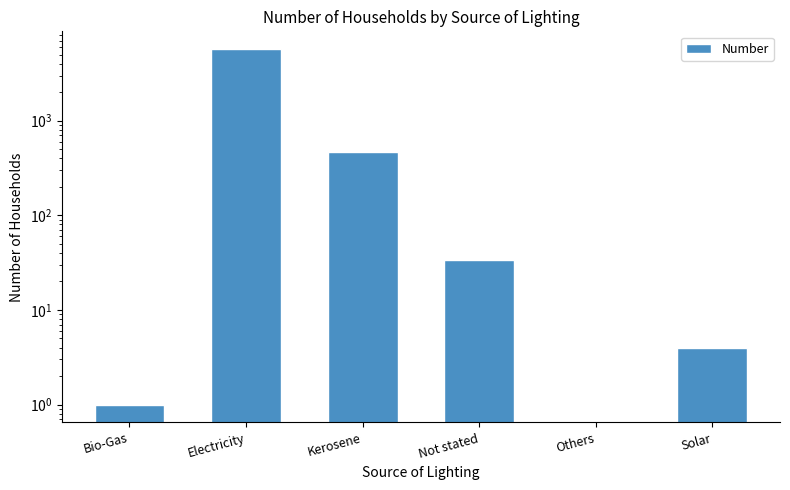

Which label corresponds to the smallest value in the chart?

Others